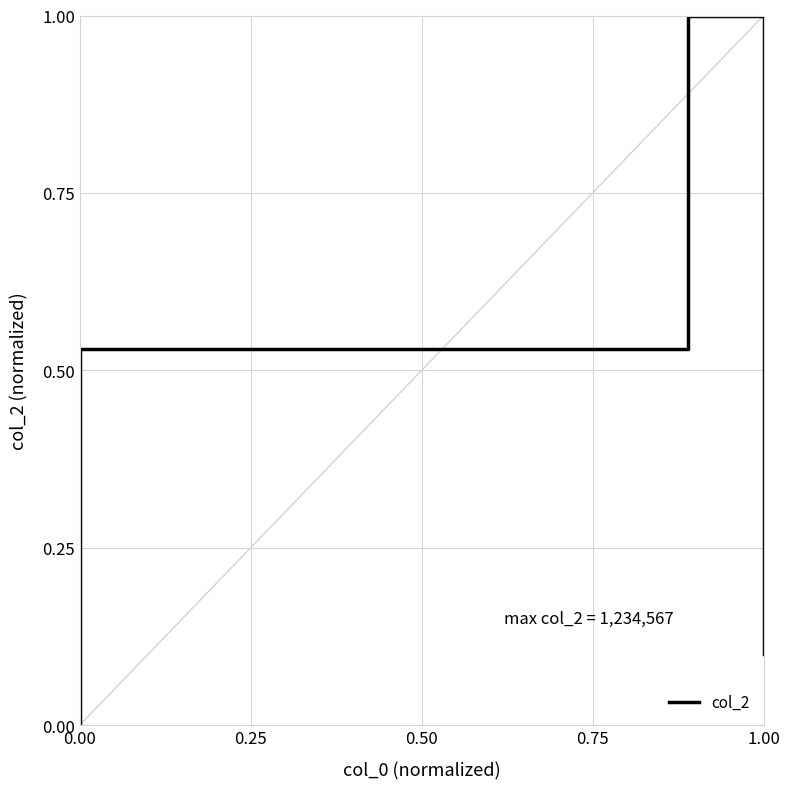

What is the difference between the maximum and minimum values?

1.0